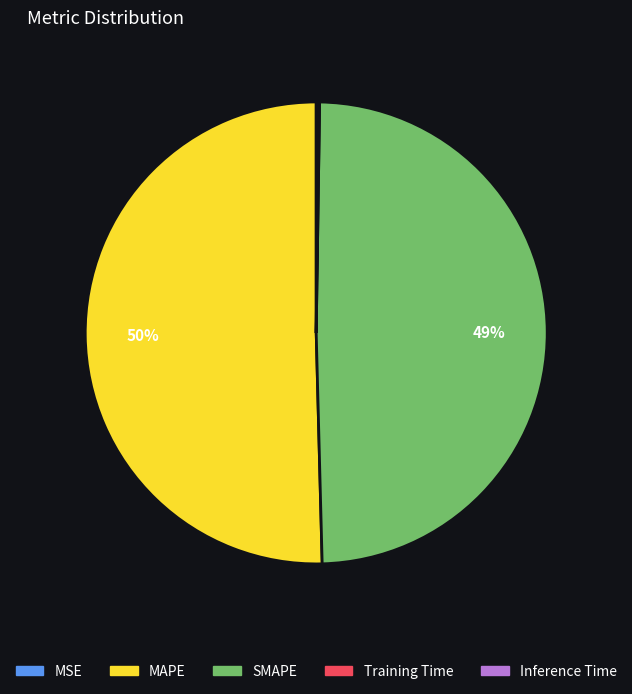

To the nearest percent, what is the average slice percentage?

20%